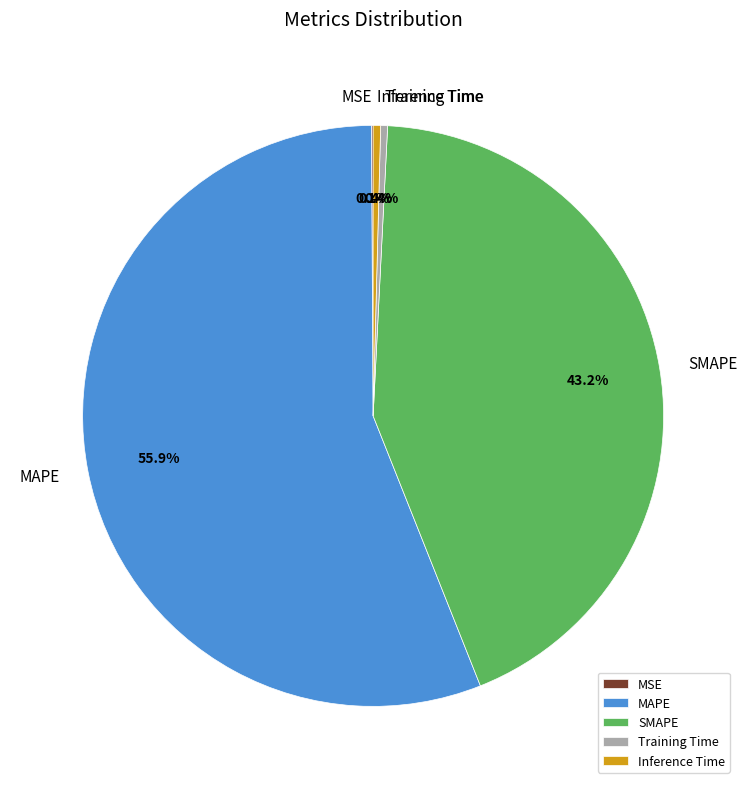

To the nearest percent, what is the difference between the largest and smallest slice percentages?

56%